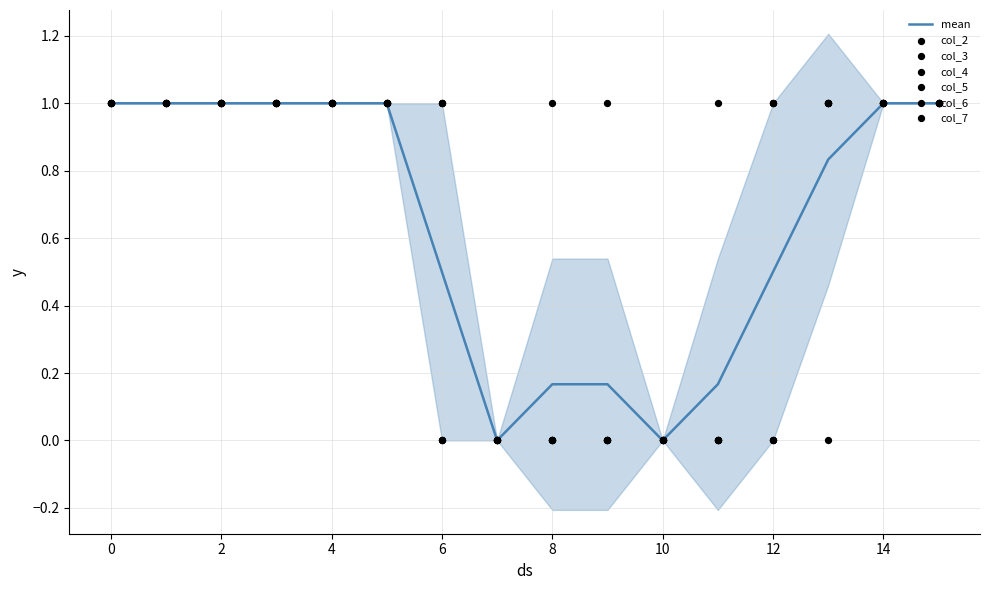

Which series has the widest spread of Y values?

col_2